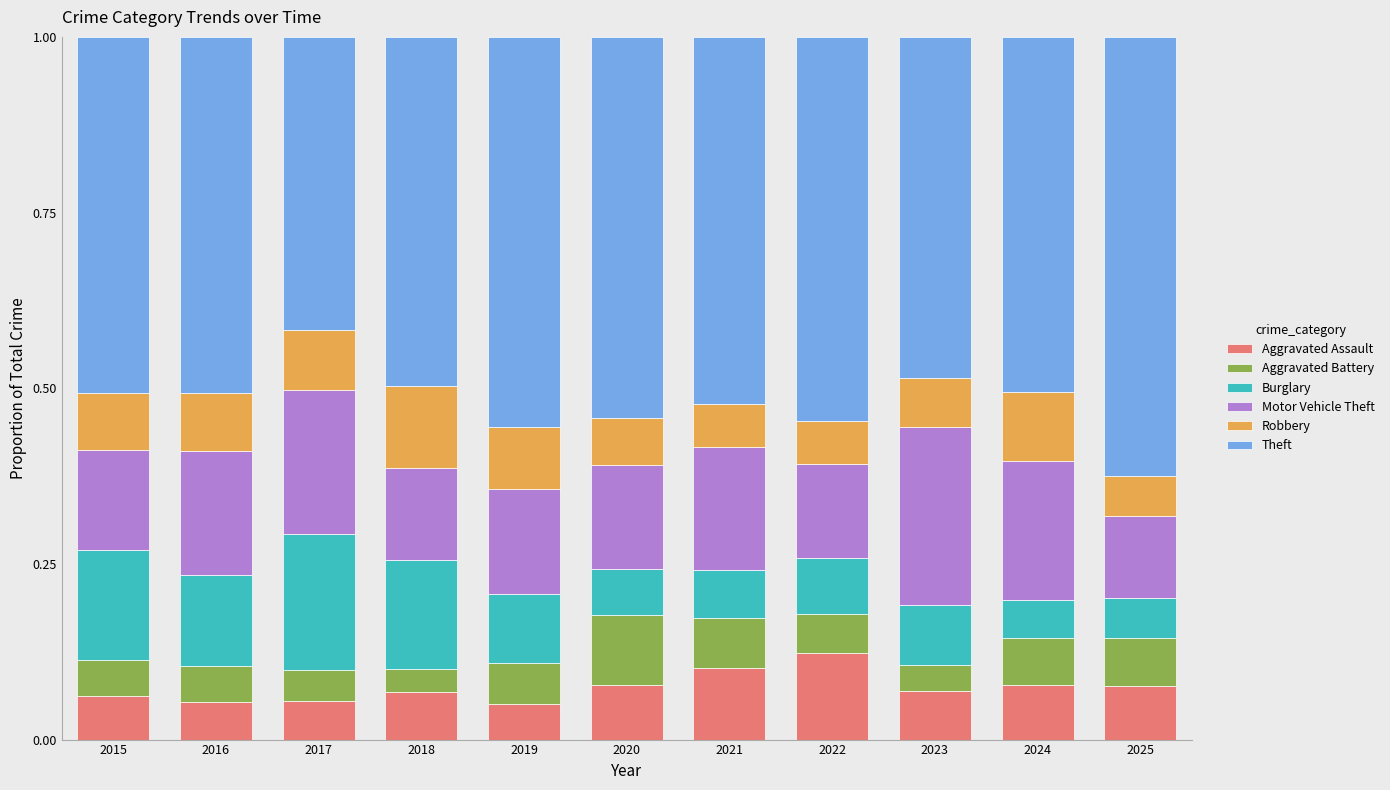

The value of Aggravated Assault at 2019 is 0.1. True or false?

True